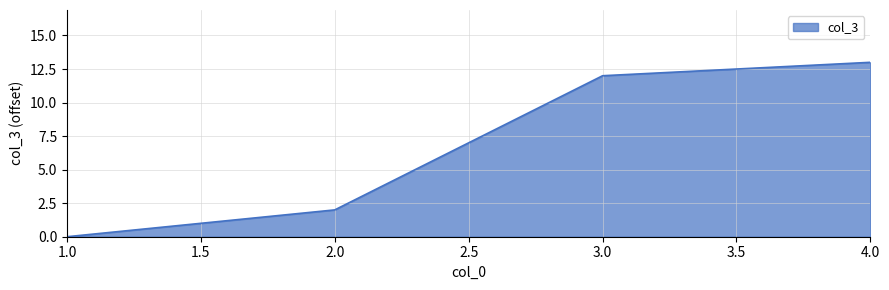

What is the difference between the maximum and minimum values?

13